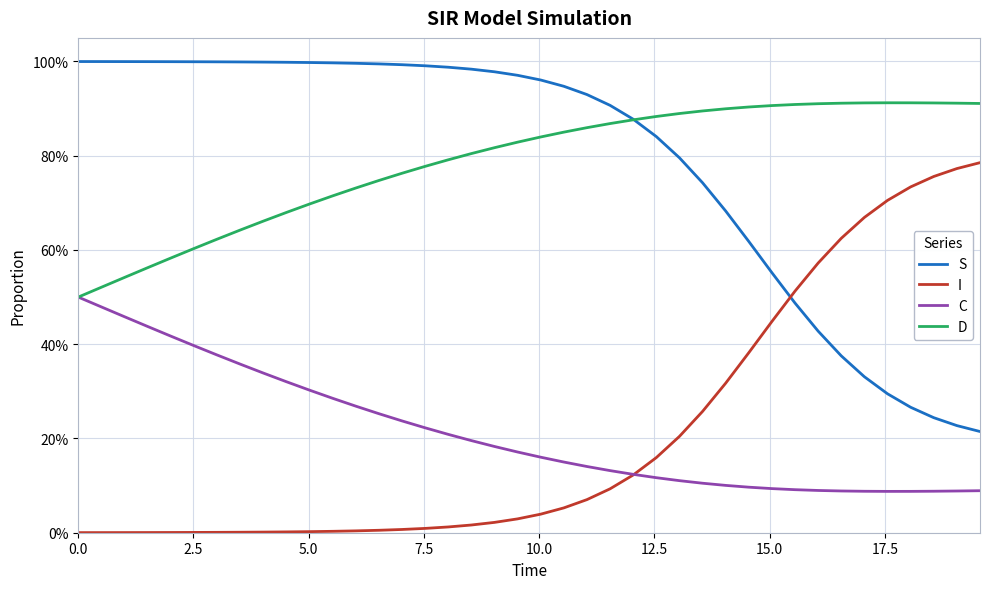

True or false: D has more than 0 points higher than both neighbors.

True